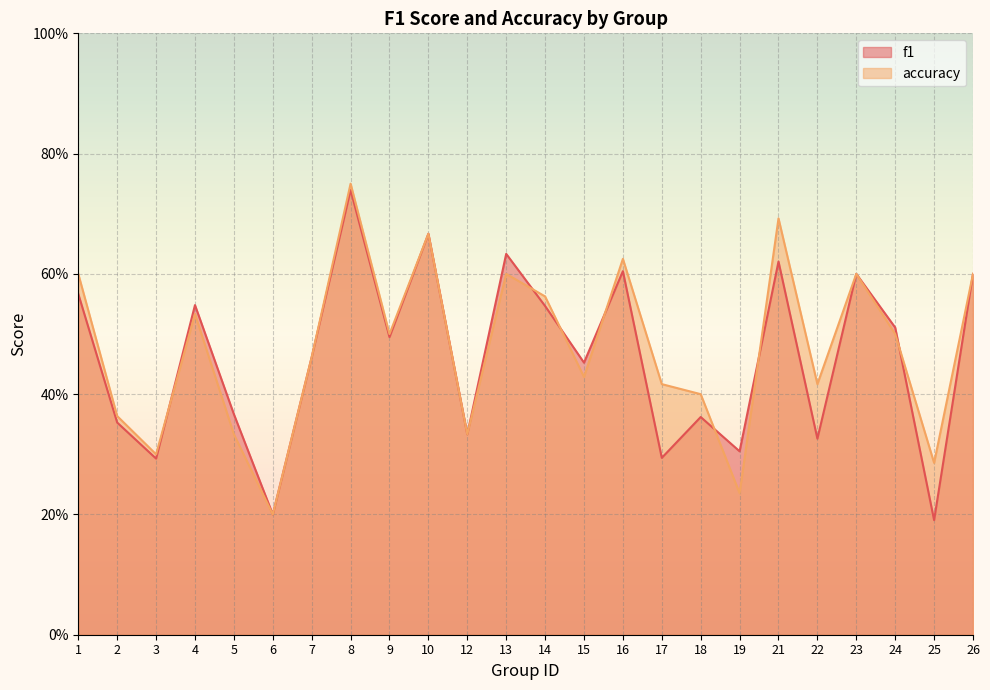

Rank the series at 1 from lowest to highest value.

f1, accuracy